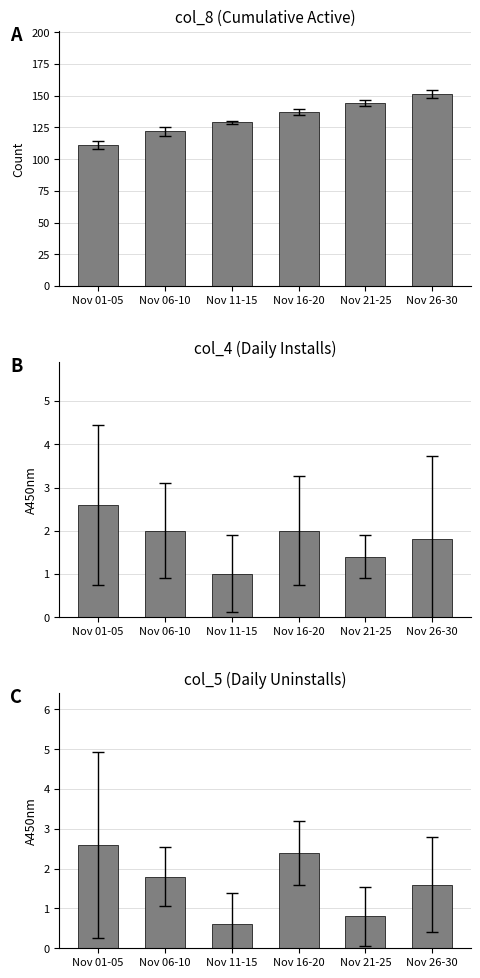

How many data points in col_5 are above 1?

4